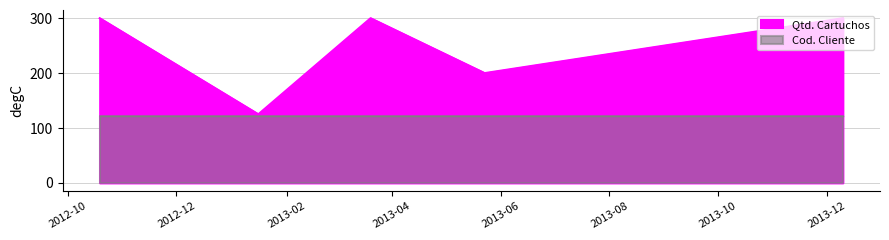

Which label corresponds to the largest value in the chart?

10/19/2012